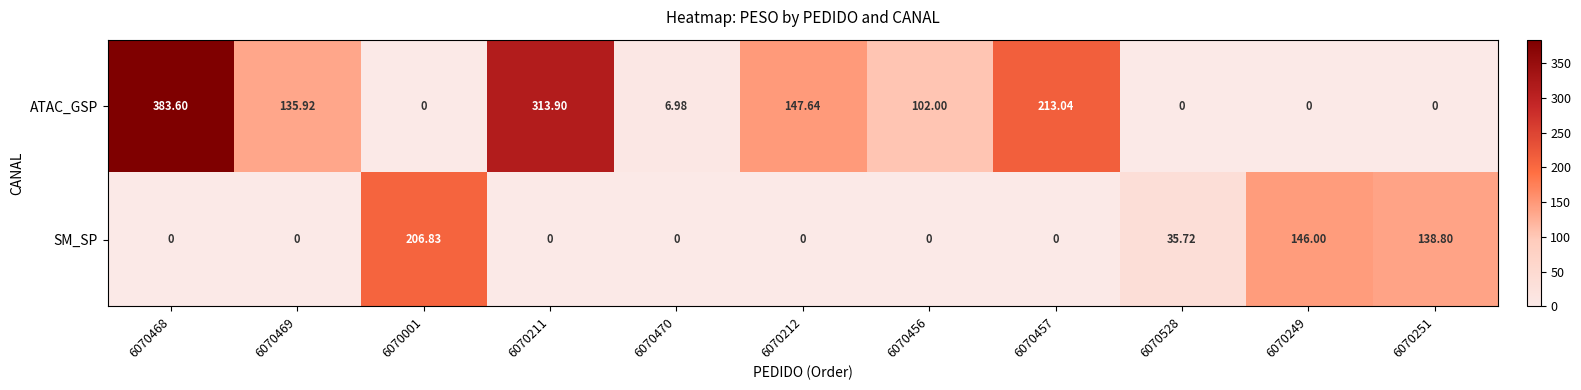

Which series has the widest spread of values?

ATAC_GSP